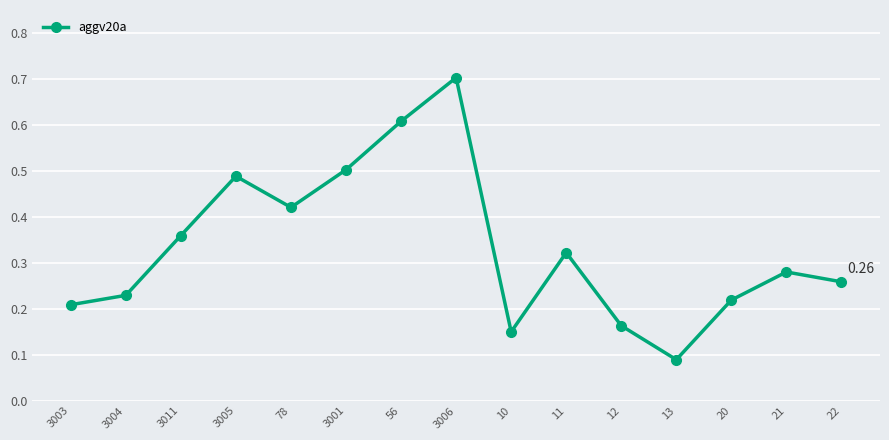

What is the label of the 8th point from the left?

3006